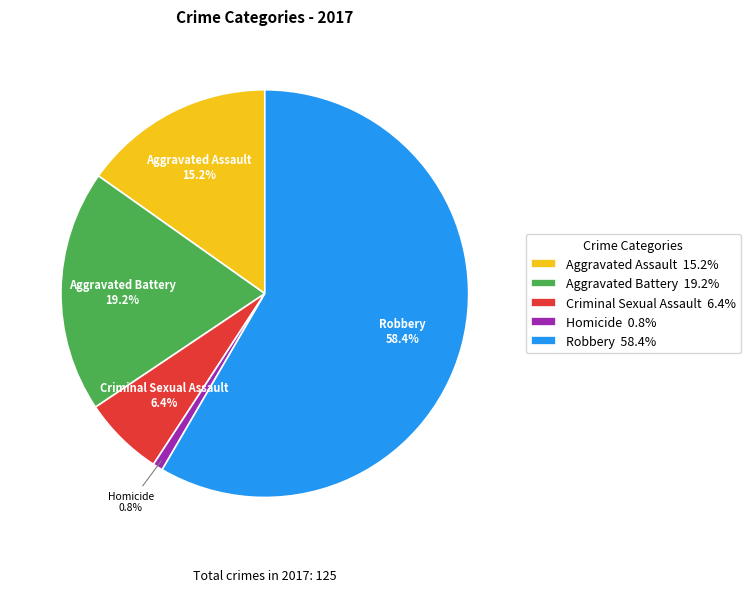

Count the number of slices in the pie.

5